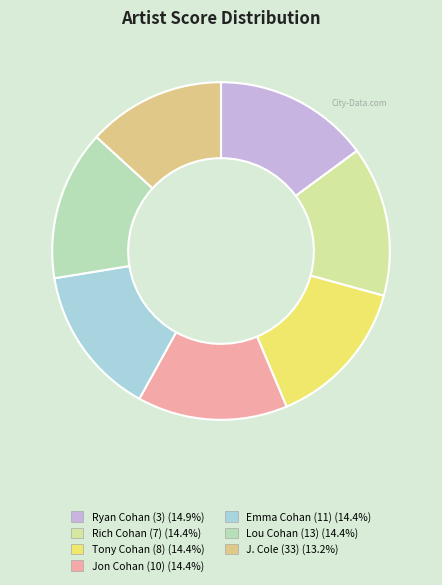

Rank the categories by value from highest to lowest.

Ryan Cohan (3), Rich Cohan (7), Tony Cohan (8), Jon Cohan (10), Emma Cohan (11), Lou Cohan (13), J. Cole (33)